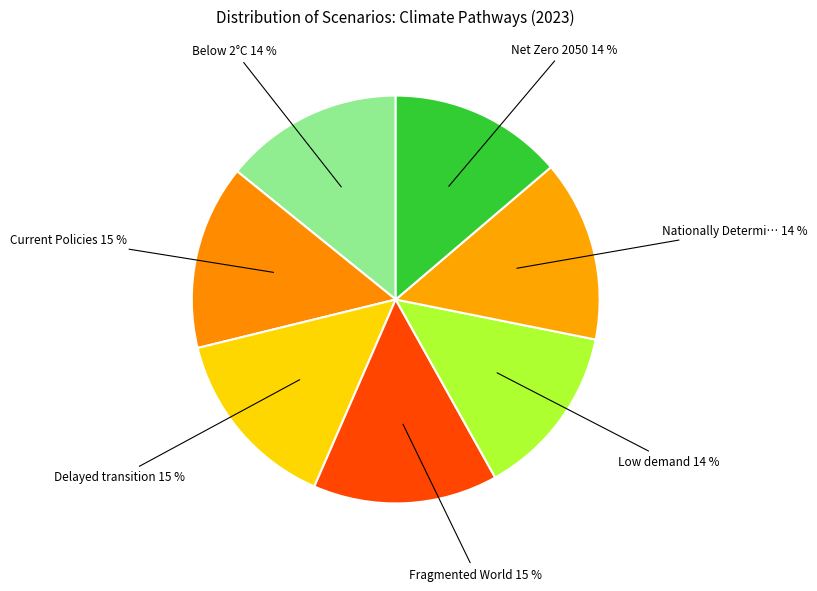

How many segments does this pie chart have?

7